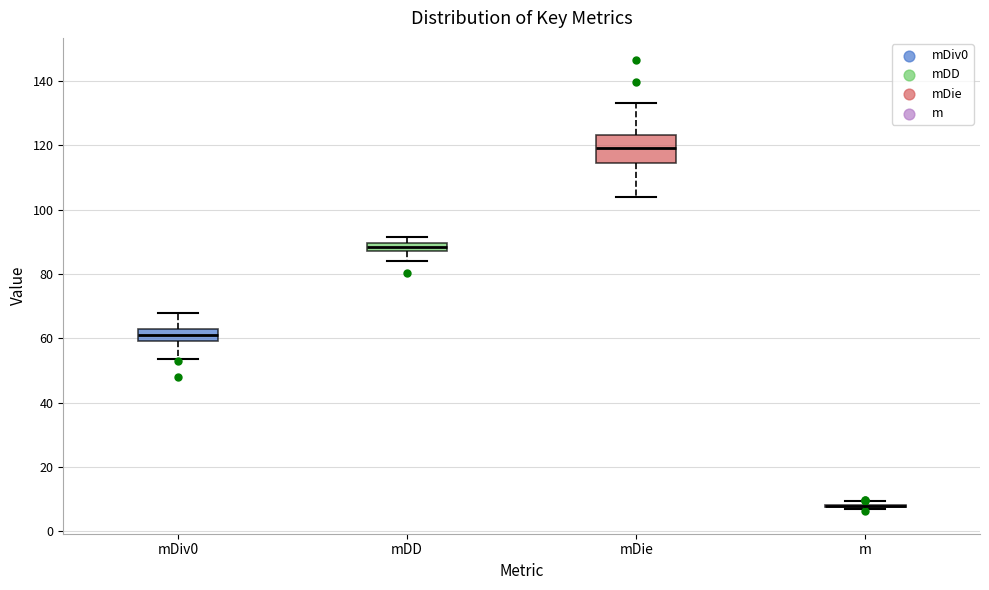

Which box is the tallest, from its lower edge to its upper edge?

mDie